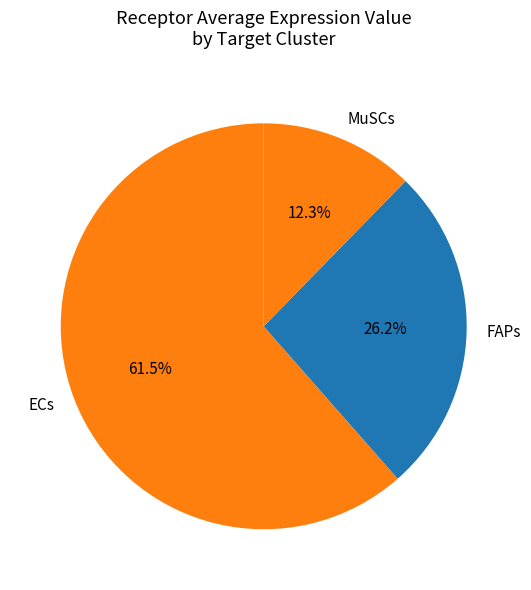

Approximately how many times larger is the value at MuSCs compared to ECs?

0.2